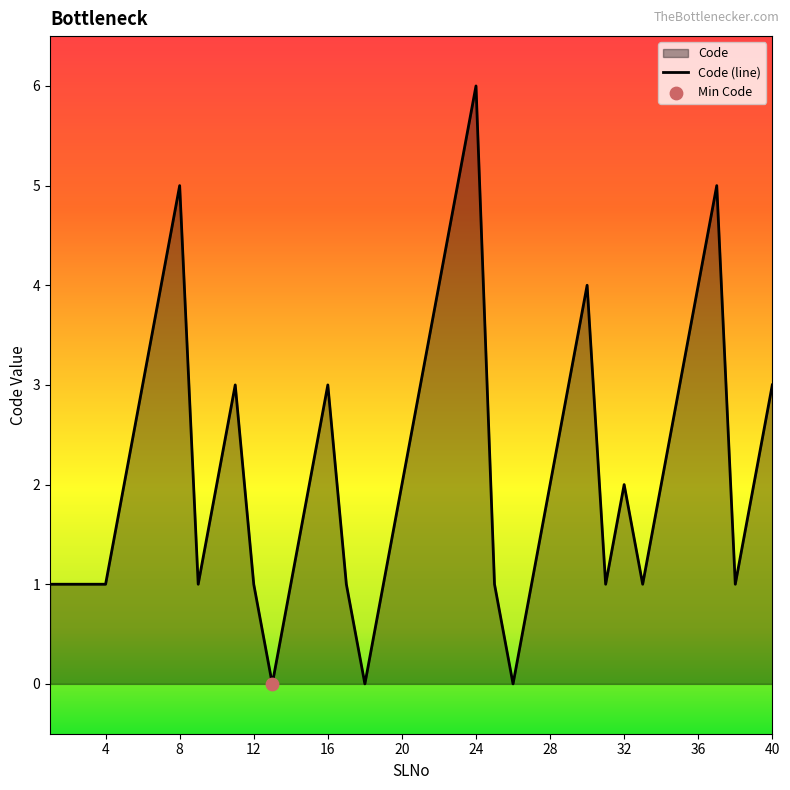

What is the change in value from 12 to 20?

+1